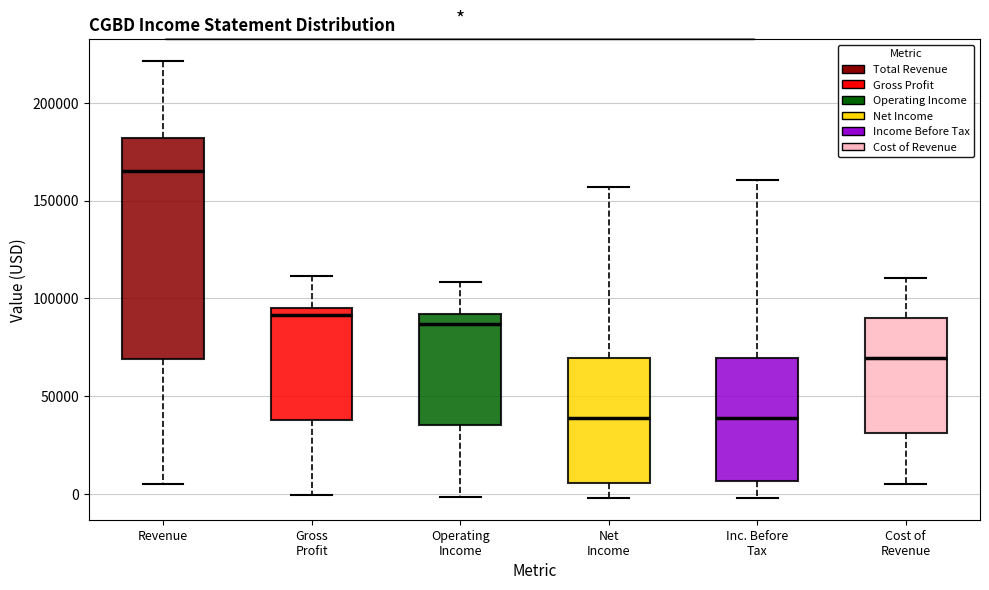

Reading left to right, transcribe this box plot: for each box, give where its median line is, the range the box spans, and where its two whiskers end, as read against the y-axis. The values are not printed on the chart, so give them approximately, as read against the axis.

Revenue: median 165000, box 70000 to 180000, whiskers 5000 to 220000
Gross Profit: median 90000, box 40000 to 95000, whiskers 0 to 110000
Operating Income: median 85000, box 35000 to 90000, whiskers 0 to 110000
Net Income: median 40000, box 5000 to 70000, whiskers 0 to 155000
Inc. Before Tax: median 40000, box 5000 to 70000, whiskers 0 to 160000
Cost of Revenue: median 70000, box 30000 to 90000, whiskers 5000 to 110000